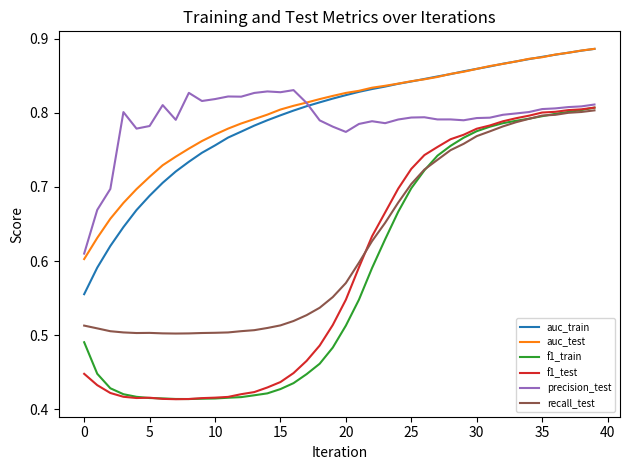

True or false: f1_test and auc_train cross at least once.

False